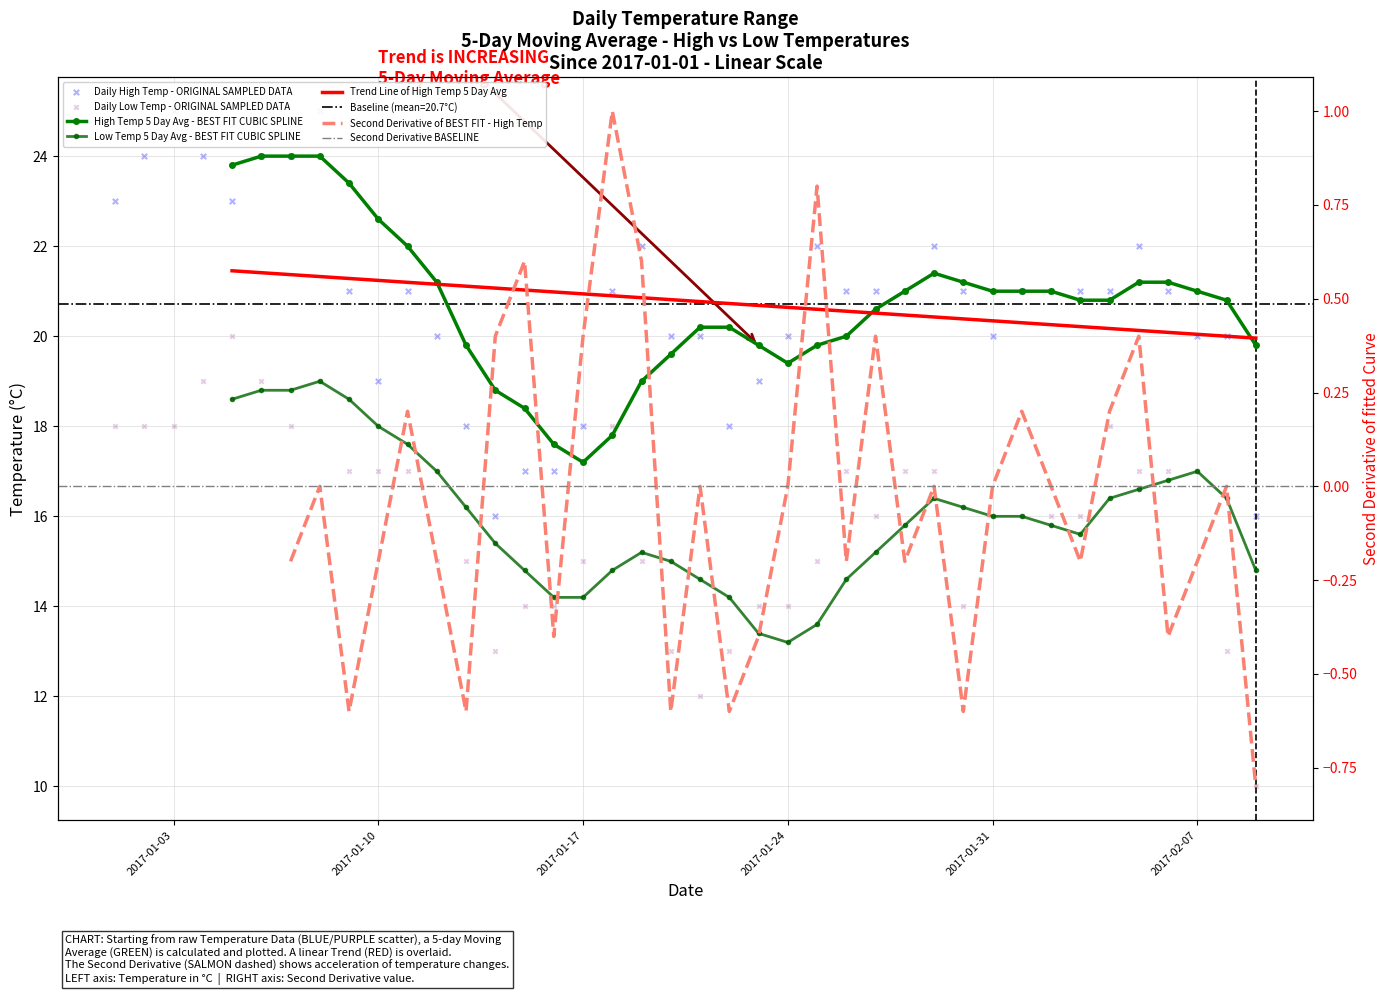

At which category is the sum across all series the highest?

2017-01-08